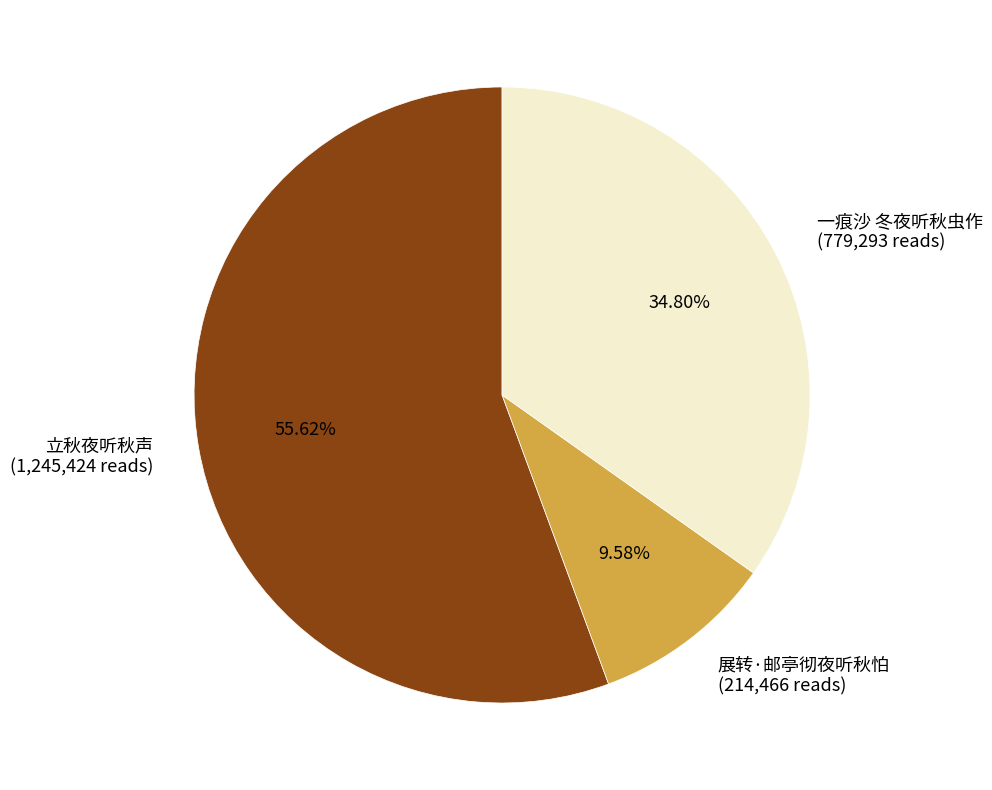

How many slices are in this pie chart?

3